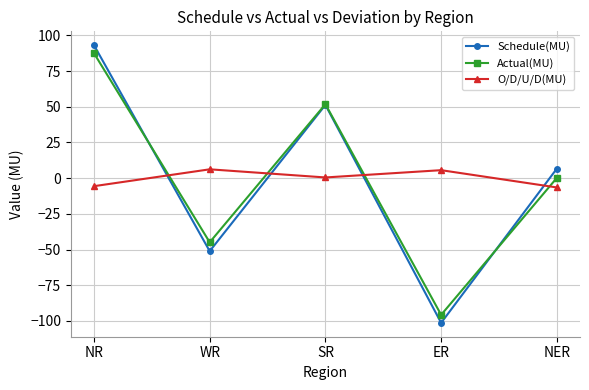

What are all the series names shown in the legend?

Schedule(MU), Actual(MU), O/D/U/D(MU)